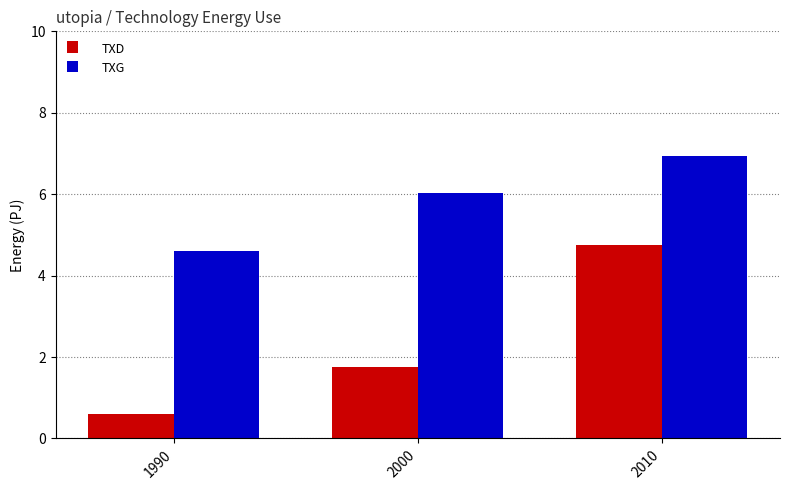

Which series changed the most between 2000 and 2010?

TXD